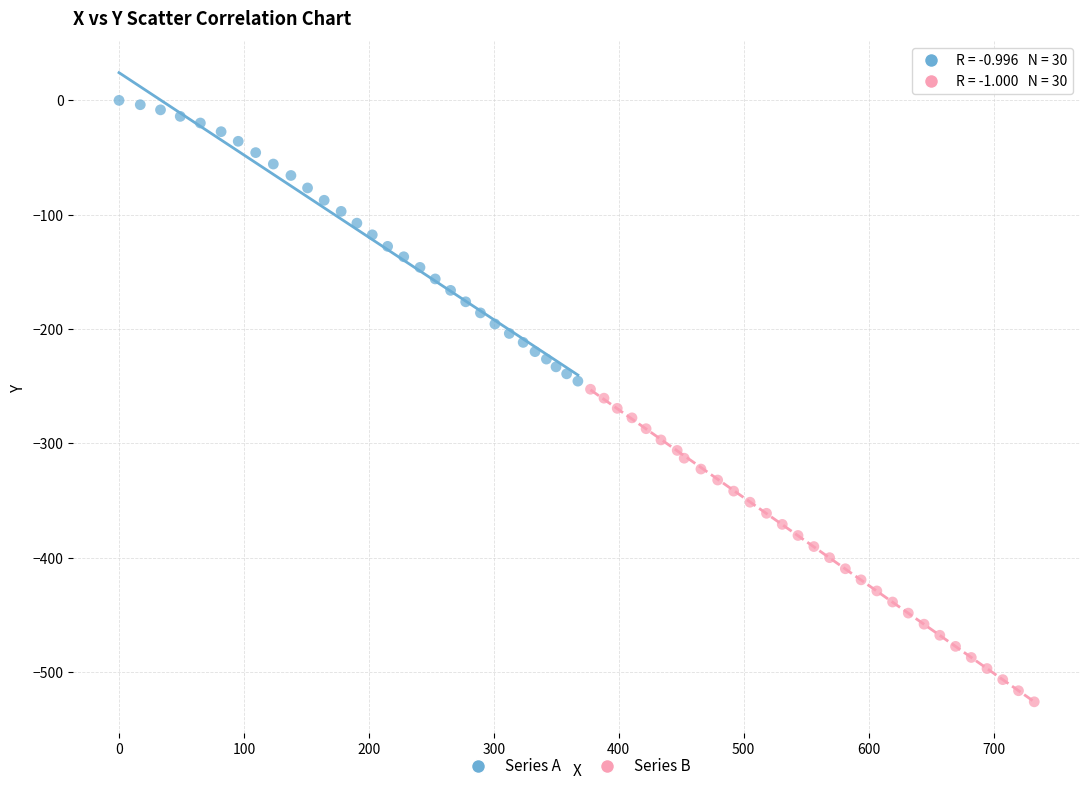

What are all the series names shown in the legend?

Series A, Series B